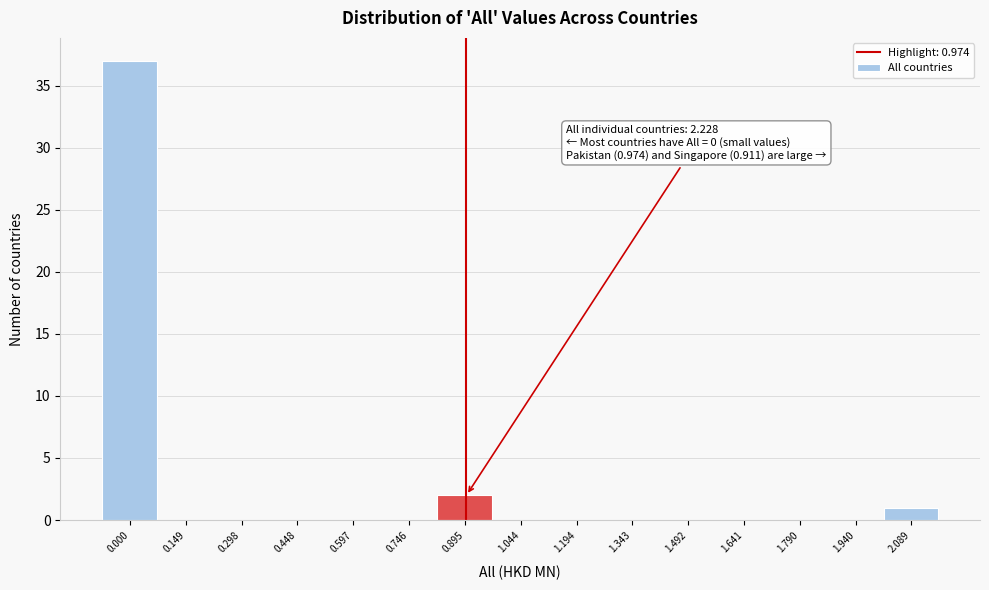

Reading left to right, extract all data points from this chart.

0.000=37	0.149=0	0.298=0	0.448=0	0.597=0	0.746=0	0.895=2	1.044=0	1.194=0	1.343=0	1.492=0	1.641=0	1.790=0	1.940=0	2.089=1